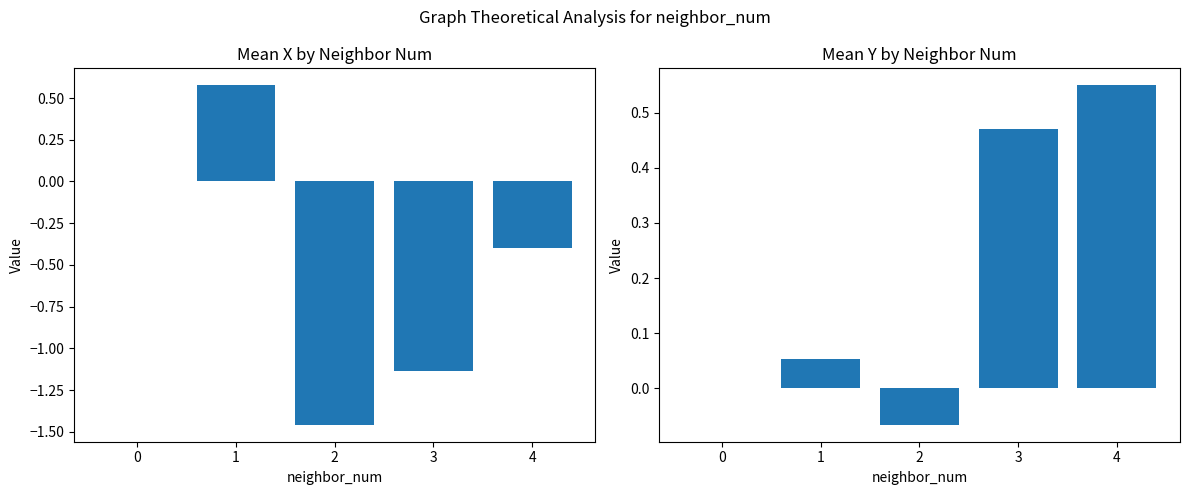

How many groups of bars are there?

5